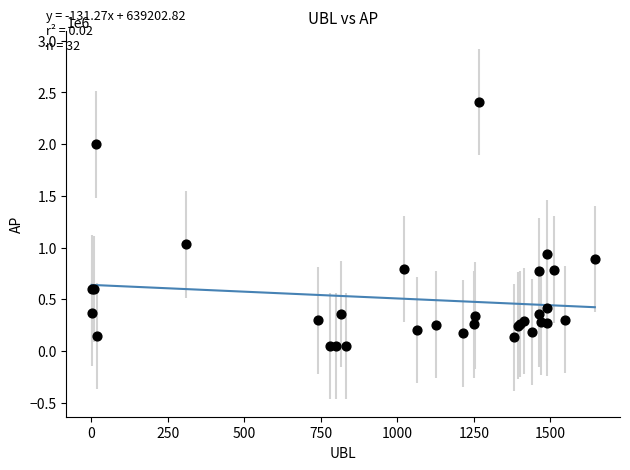

What Y value in the scatter plot is closest to 1227762?

1032100